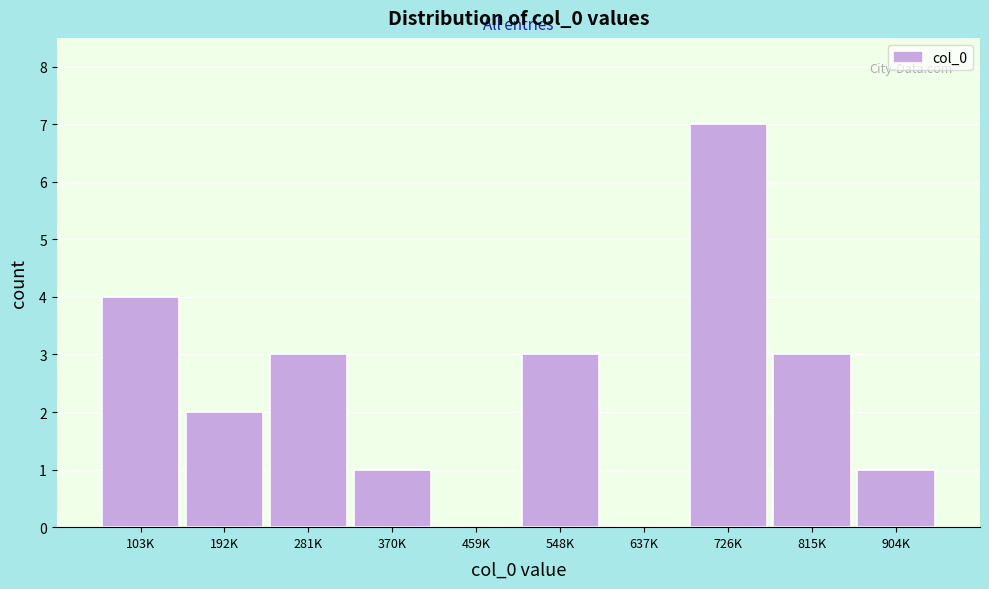

Reading right to left, extract all data points from this chart.

904K=1	815K=3	726K=7	637K=0	548K=3	459K=0	370K=1	281K=3	192K=2	103K=4